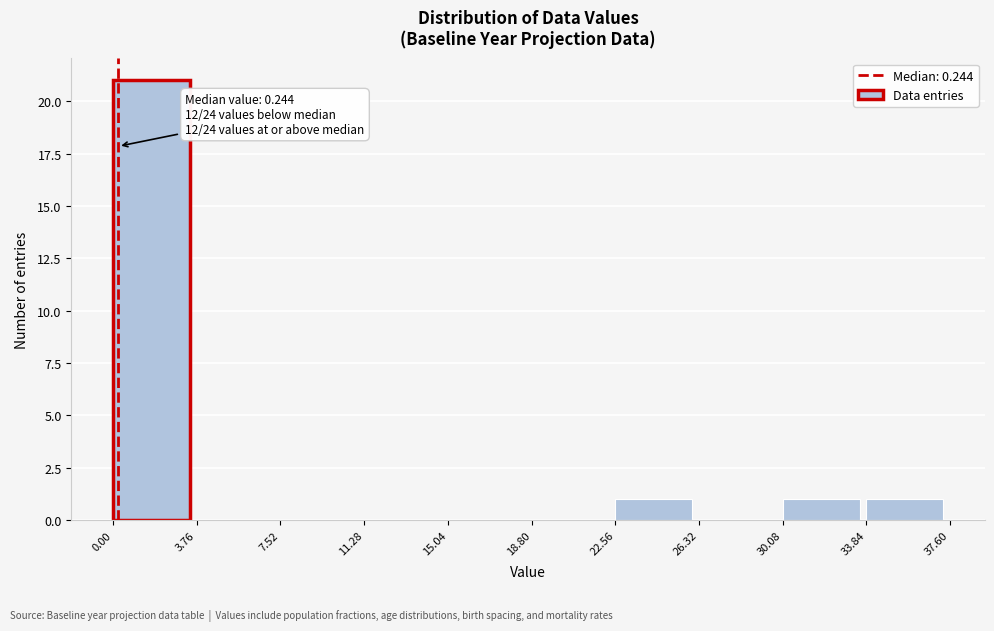

Over which range of the x-axis is the bar tallest?

0.00 to 3.76